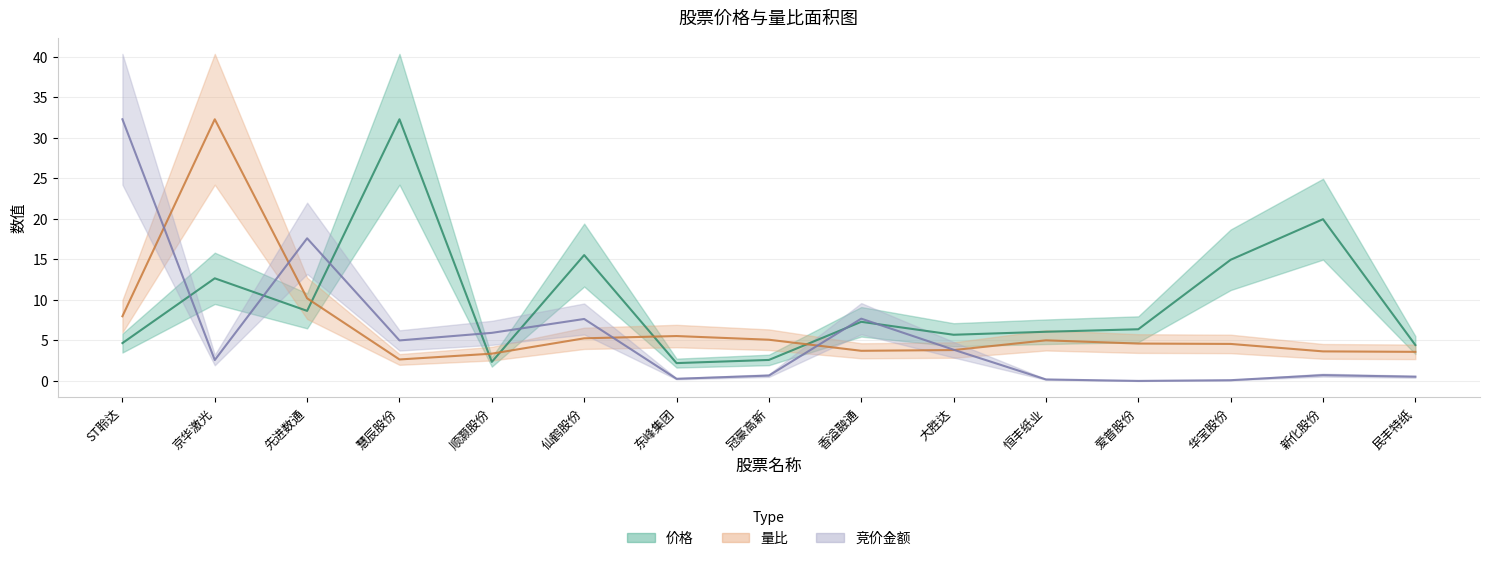

At which label is 量比 closest to 17?

先进数通